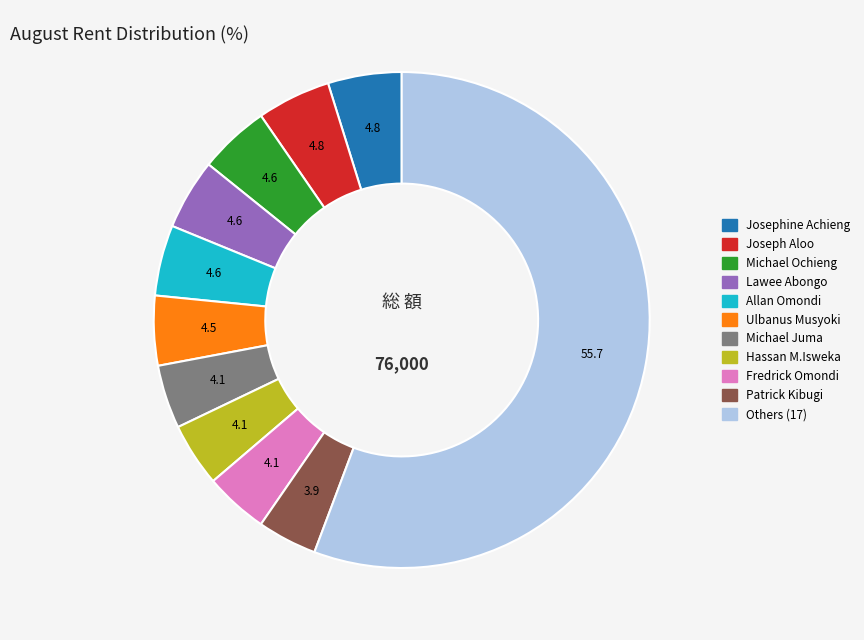

Is there any slice that represents more than half of the pie?

Yes